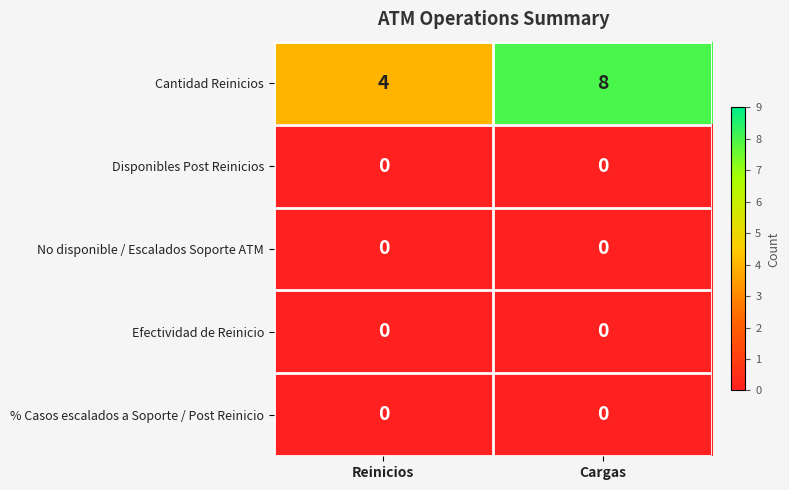

Which series has the largest range (max minus min)?

Cantidad Reinicios